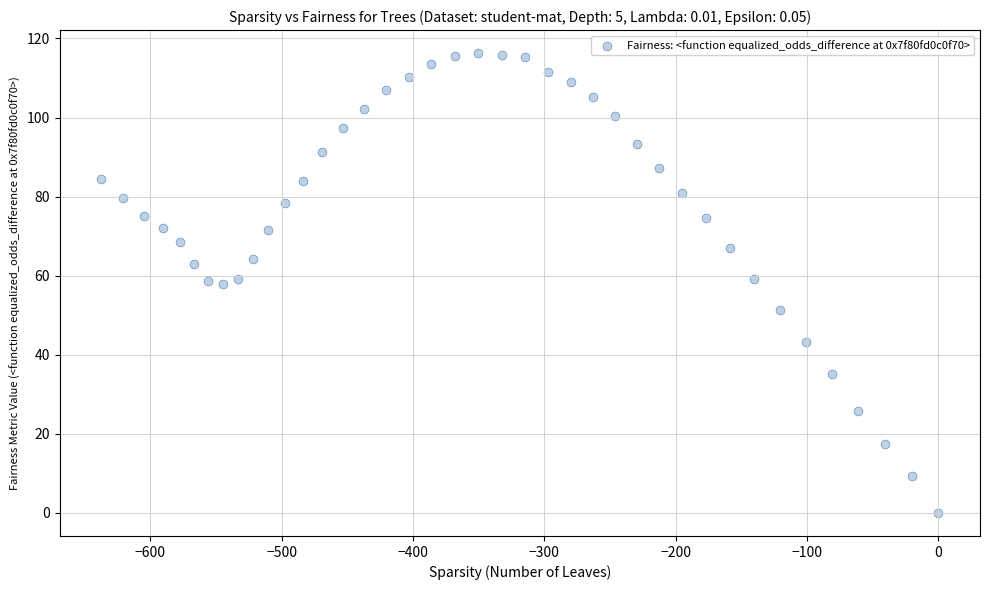

What is the range of Y values (max minus min)?

116.3